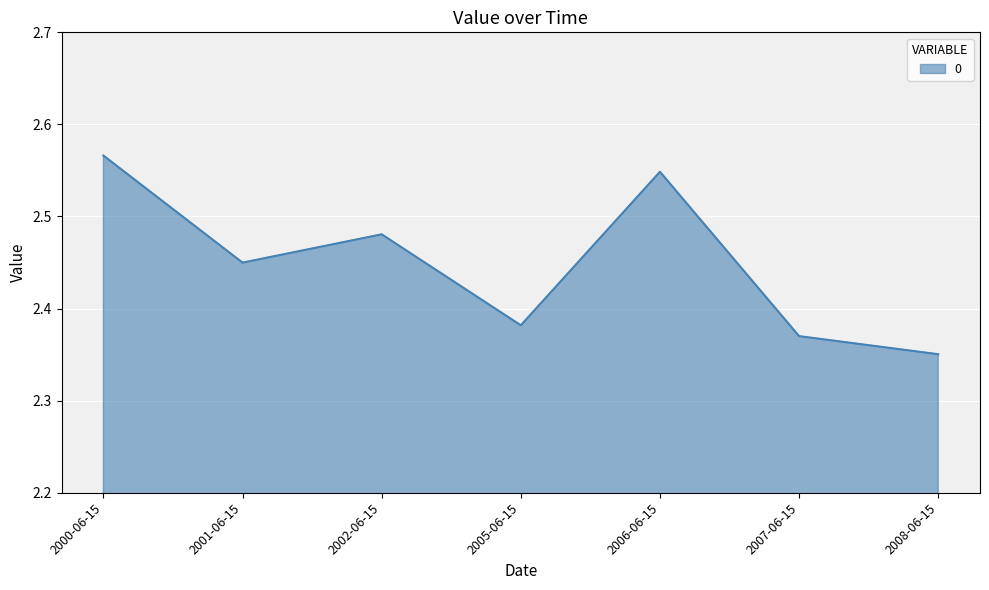

List the labels in order of value, smallest first.

2008-06-15, 2007-06-15, 2005-06-15, 2001-06-15, 2002-06-15, 2006-06-15, 2000-06-15